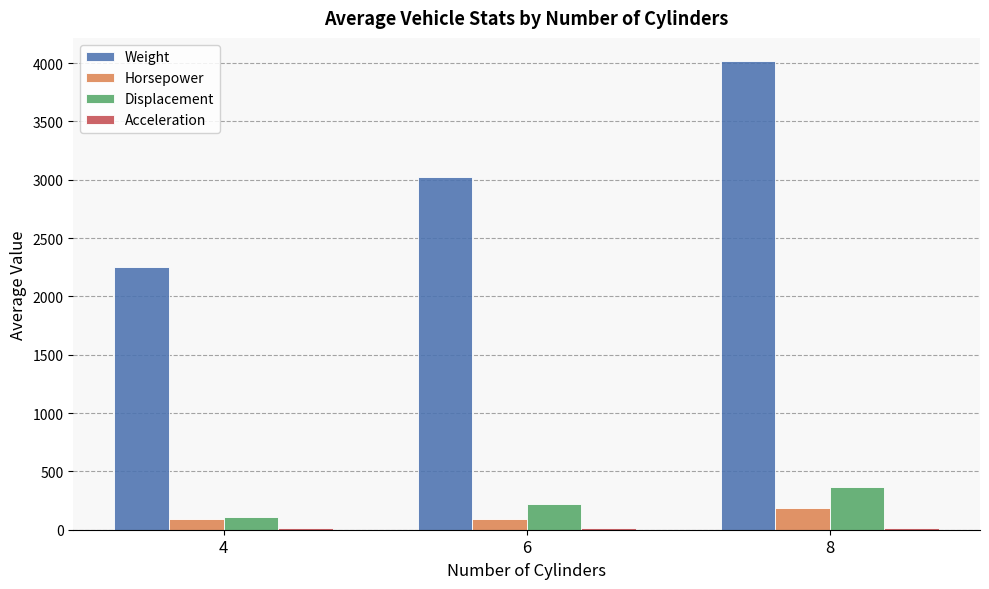

What is the sum of all Weight values?

9295.6